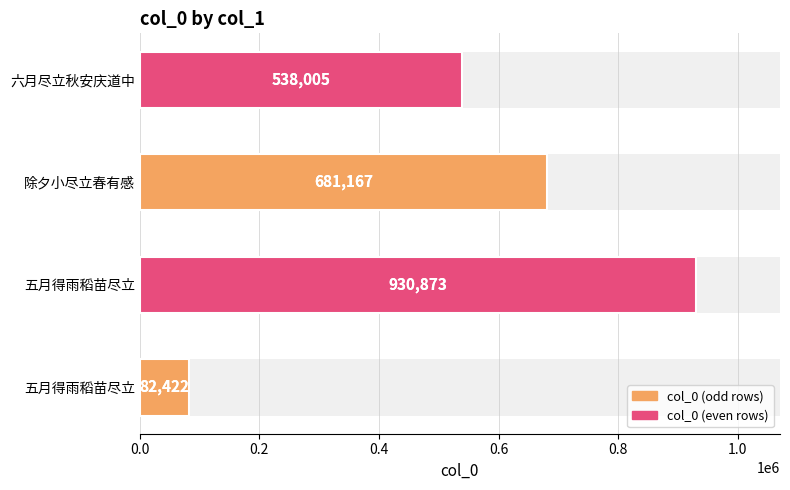

How many values are below 681167?

2